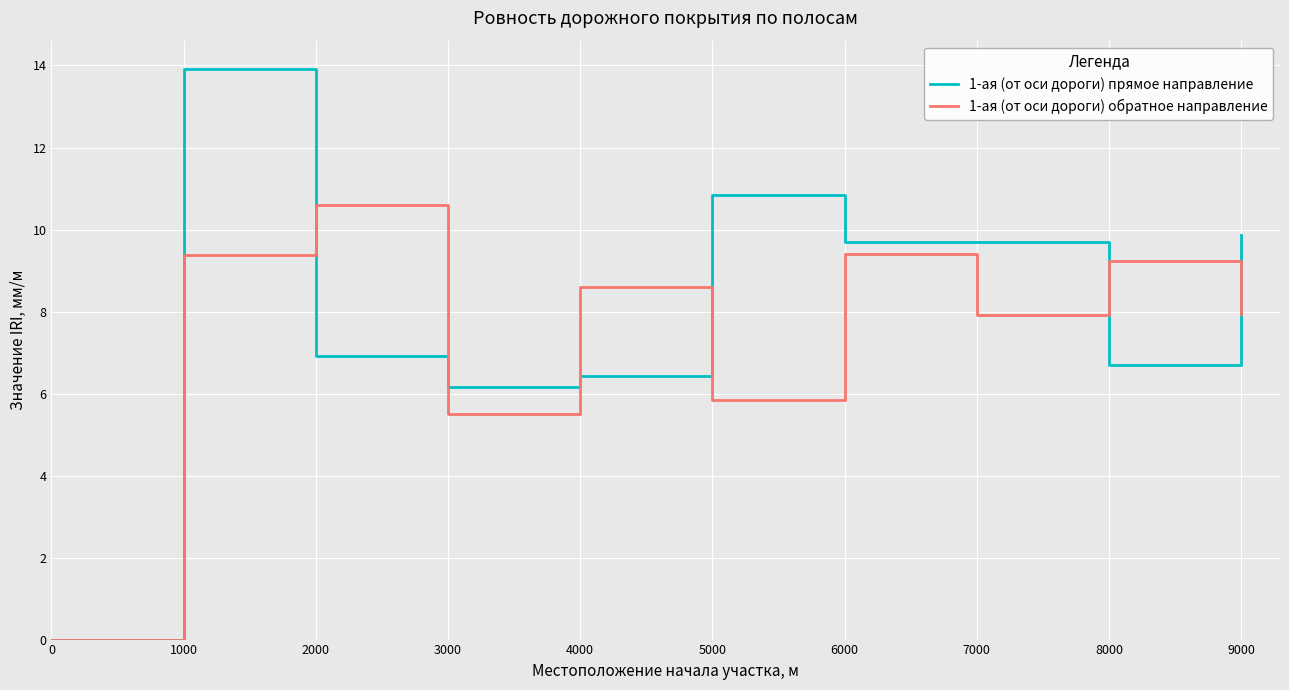

After their last crossing, which series has the higher values: 1-ая (от оси дороги) прямое направление or 1-ая (от оси дороги) обратное направление?

1-ая (от оси дороги) прямое направление